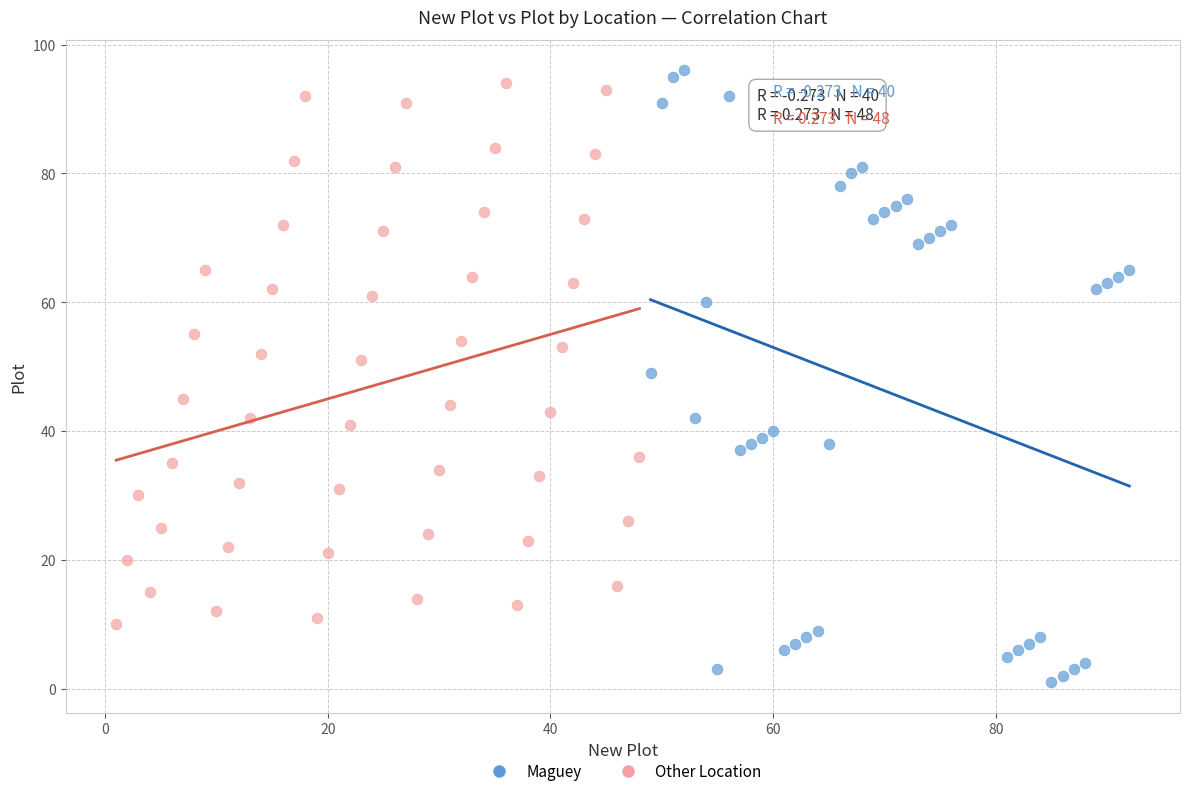

Which series contains the lowest Y value?

Maguey